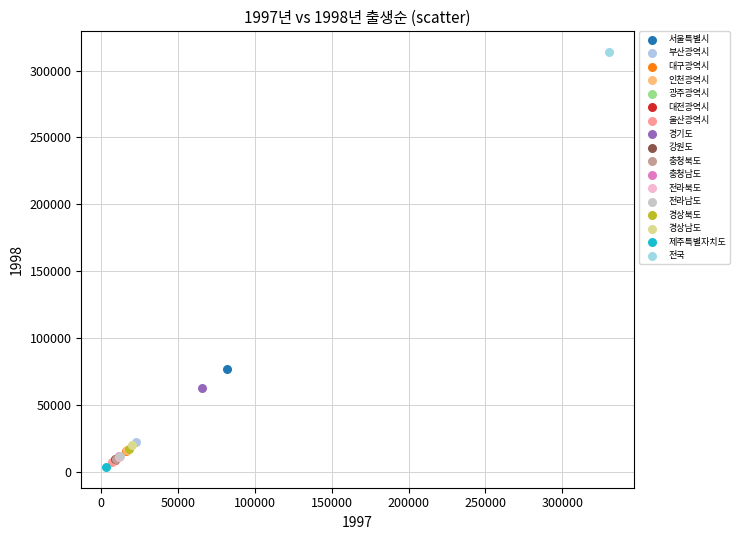

What are all the series names shown in the legend?

서울특별시, 부산광역시, 대구광역시, 인천광역시, 광주광역시, 대전광역시, 울산광역시, 경기도, 강원도, 충청북도, 충청남도, 전라북도, 전라남도, 경상북도, 경상남도, 제주특별자치도, 전국